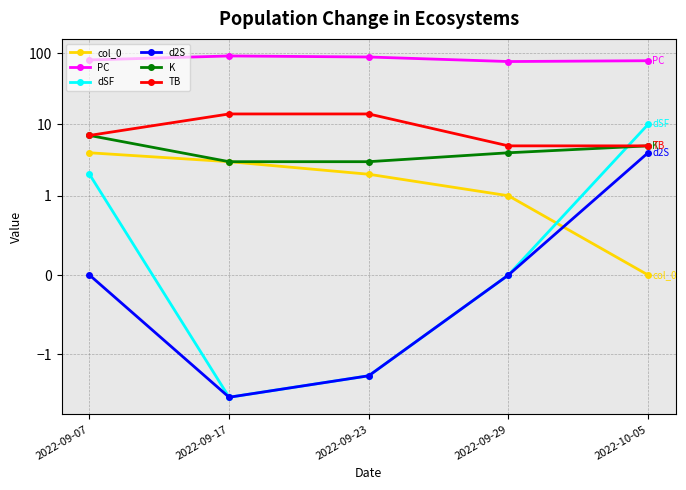

At which category is the sum across all series the highest?

2022-09-17